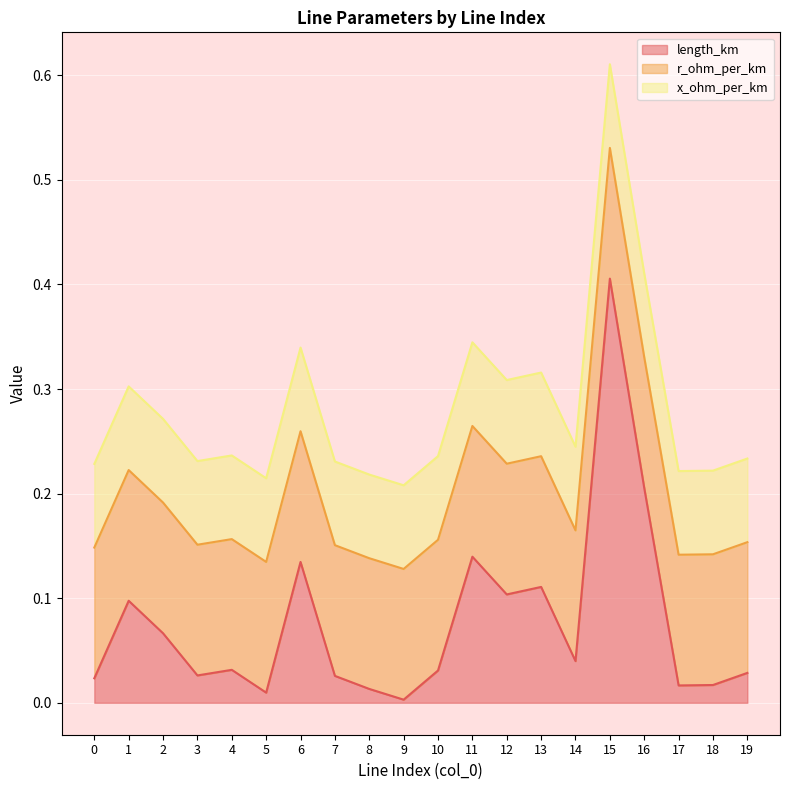

How many lines are shown in the chart?

3